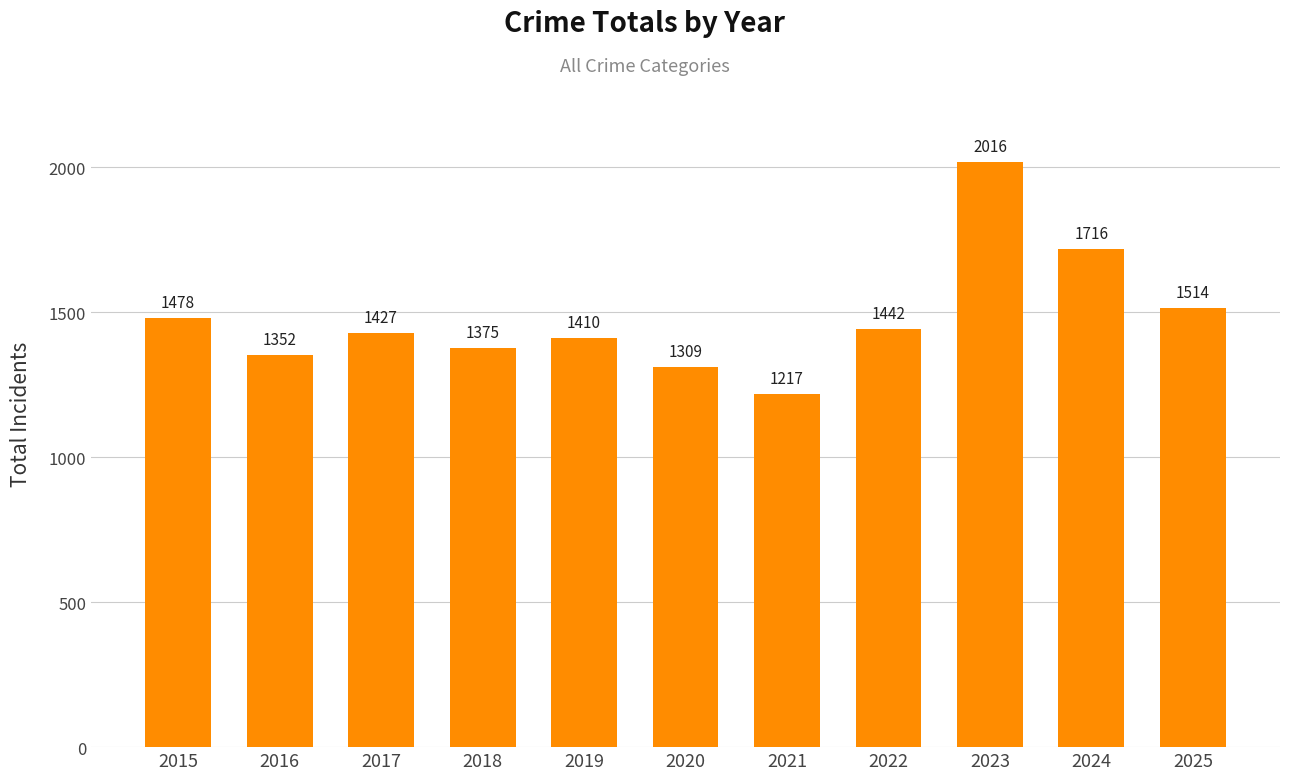

What is the difference between the maximum and minimum values?

799